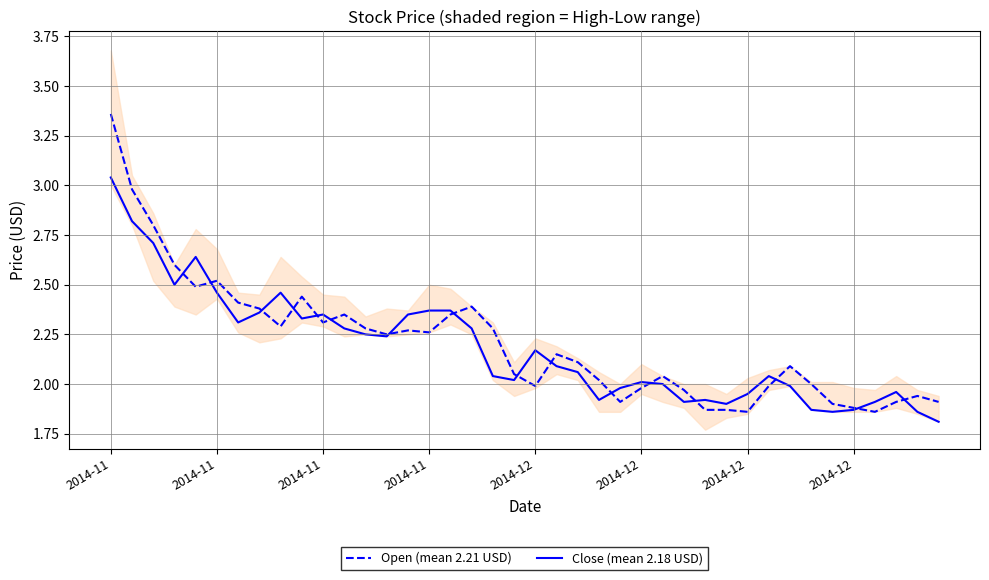

True or false: Close (mean 2.18 USD) has more than 2 interior local peaks.

True